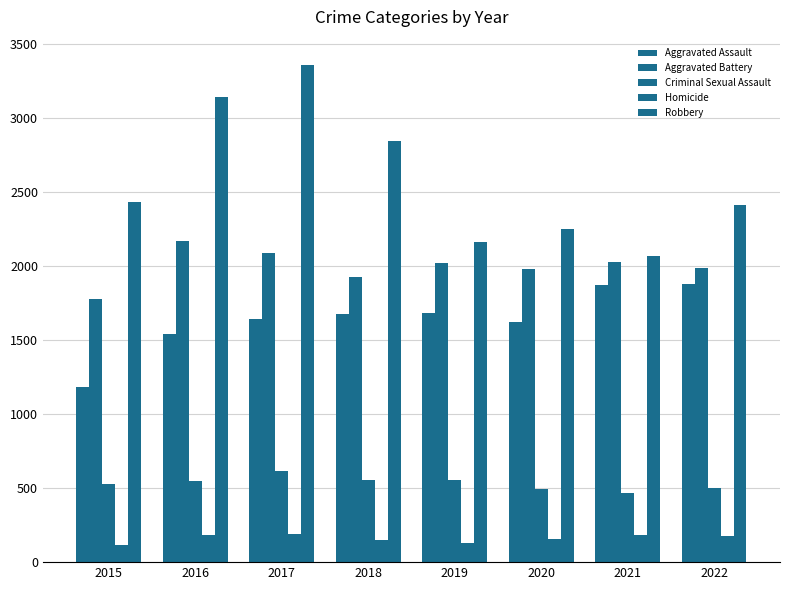

How many bars are there in each group?

5